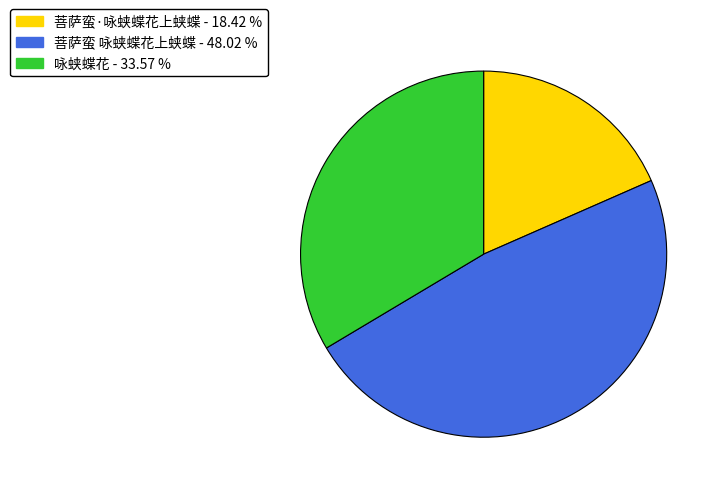

How many slices are in this pie chart?

3